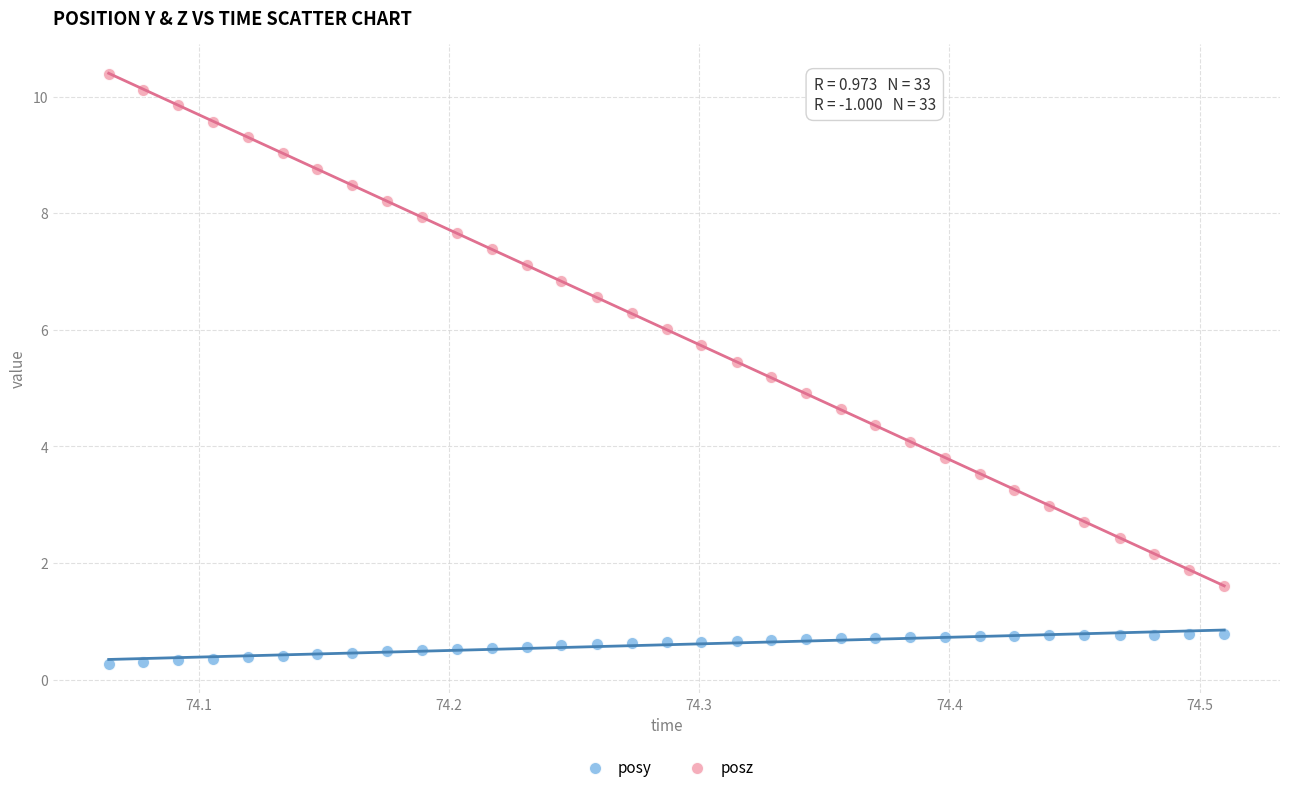

Across all data points, what is the range of X values (max minus min)?

0.4